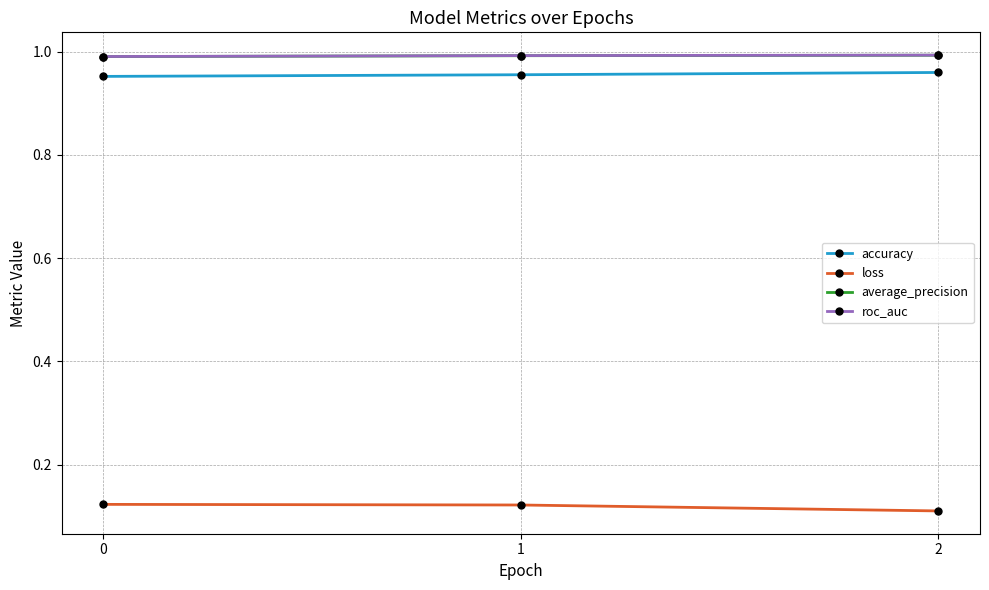

True or false: roc_auc has a value of 1.6 at 2.

False